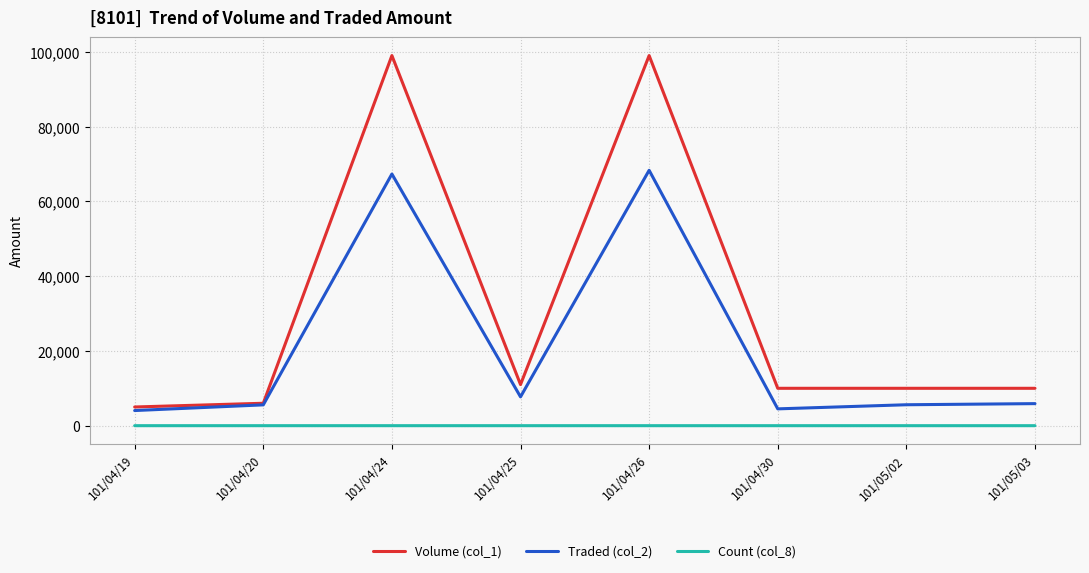

What is the spread (max minus min) of values at 101/04/19?

4999